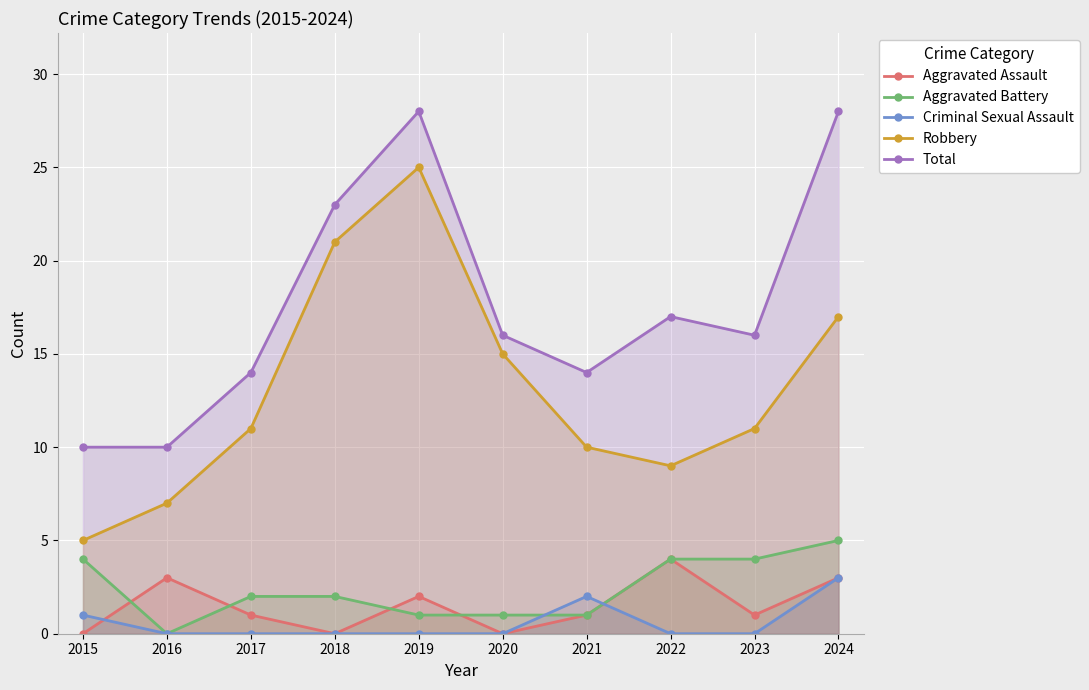

How many values in the Total series are below 16?

4